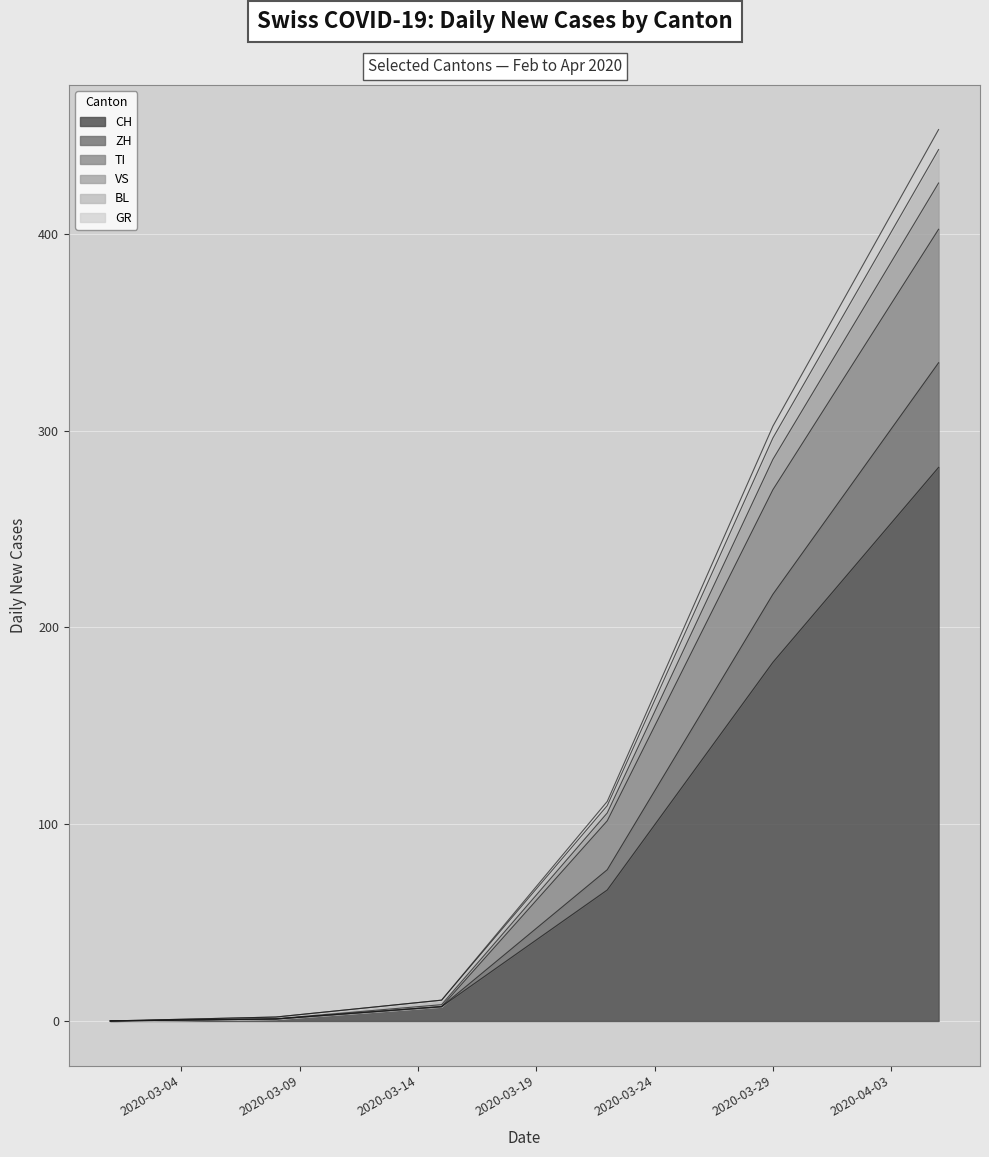

What is the highest value of the CH series?

281.3